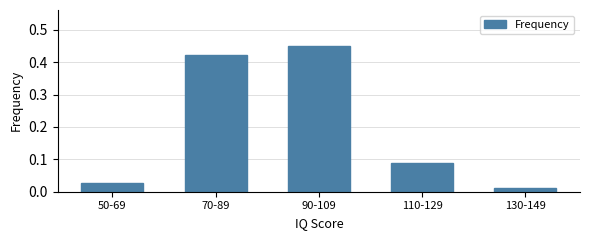

What is the change in value from 90-109 to 130-149?

-0.4